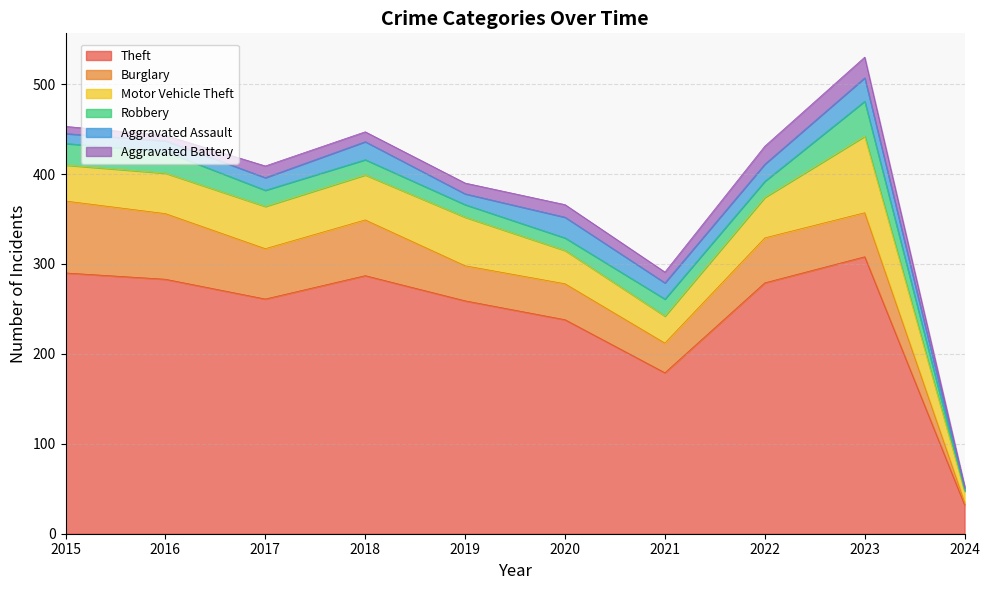

What is the value of the Aggravated Assault point at the 5th from the left?

12